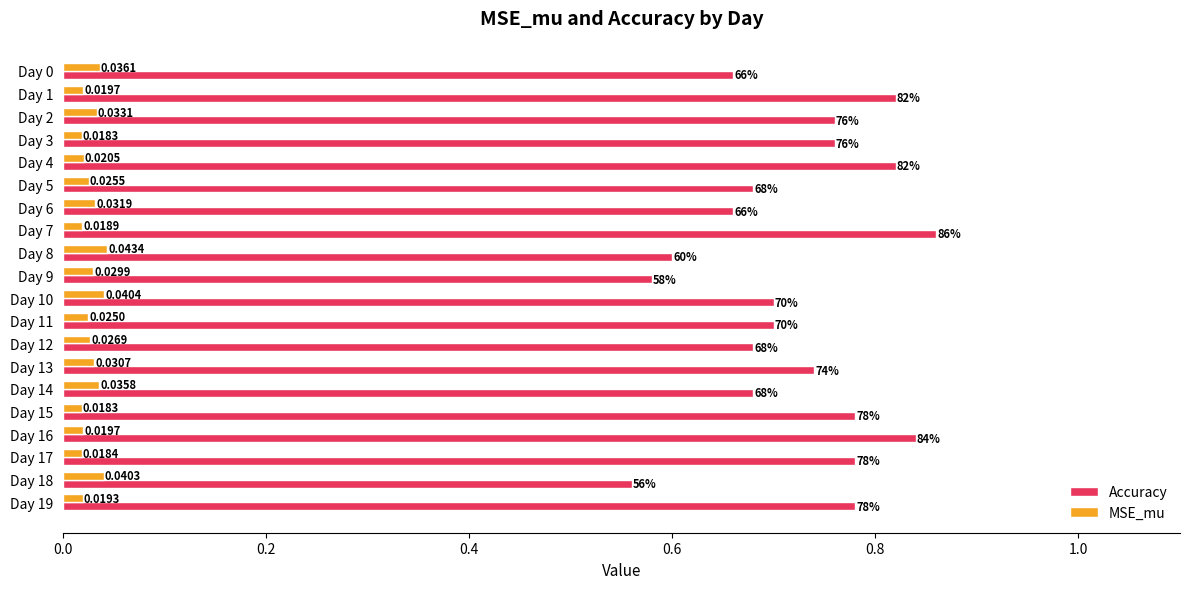

Which series has the widest spread of values?

Accuracy